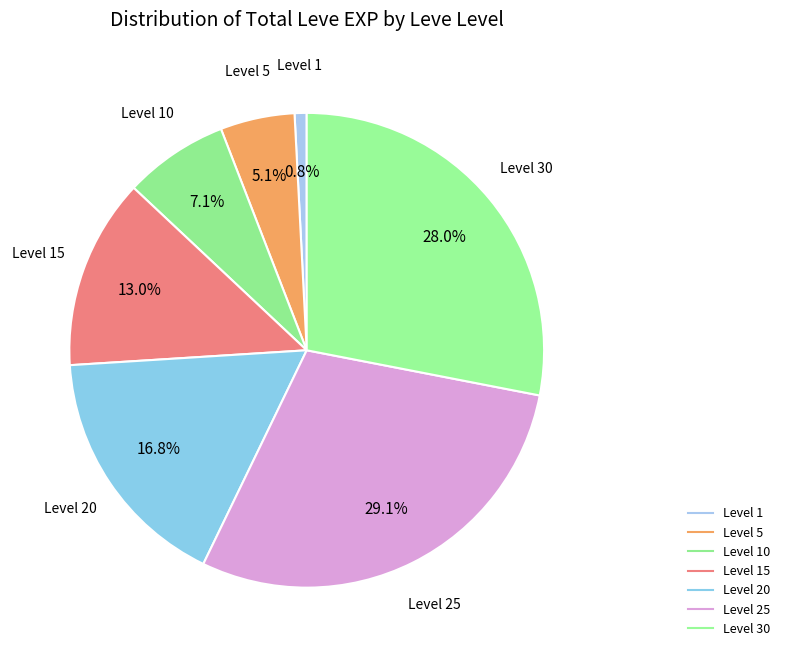

How many slices are in this pie chart?

7